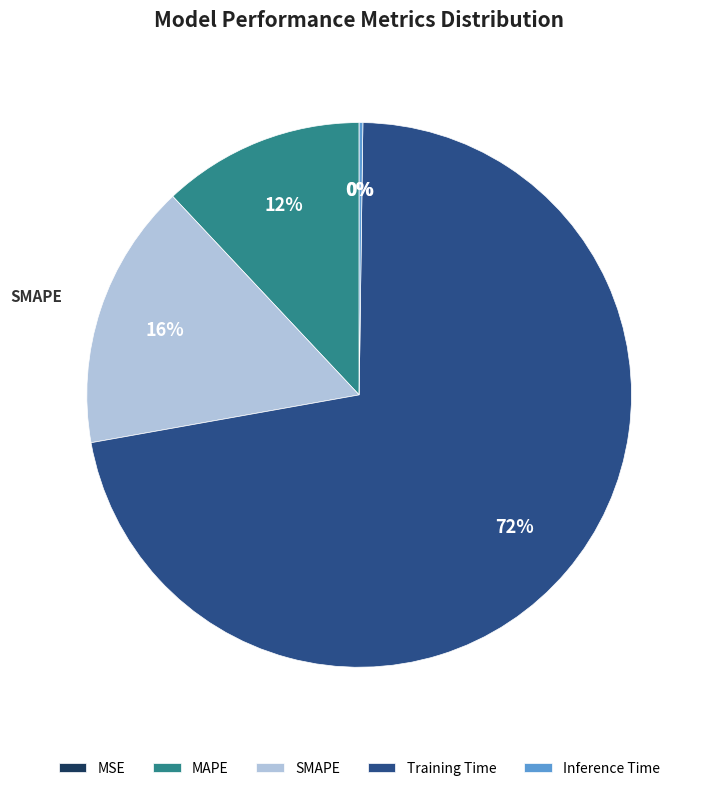

Which category has the biggest portion of the pie?

Training Time